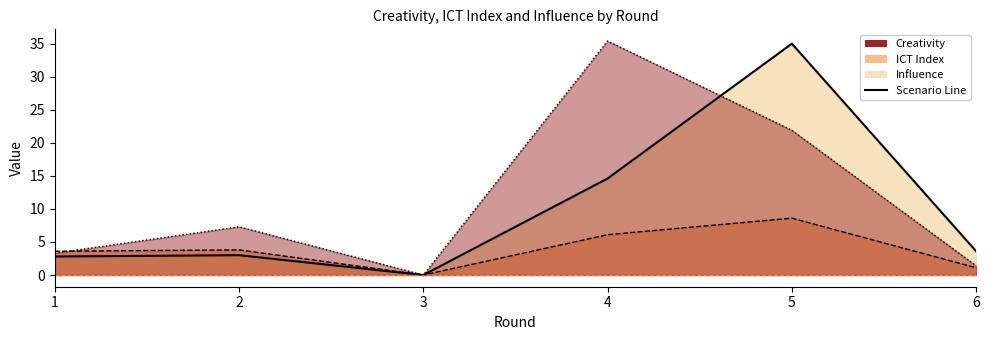

What is the total value across all series at 4?

56.1